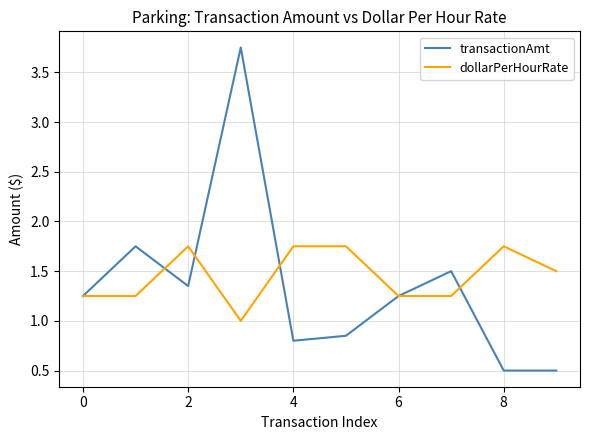

Rank the series by their average value, from lowest to highest.

transactionAmt, dollarPerHourRate